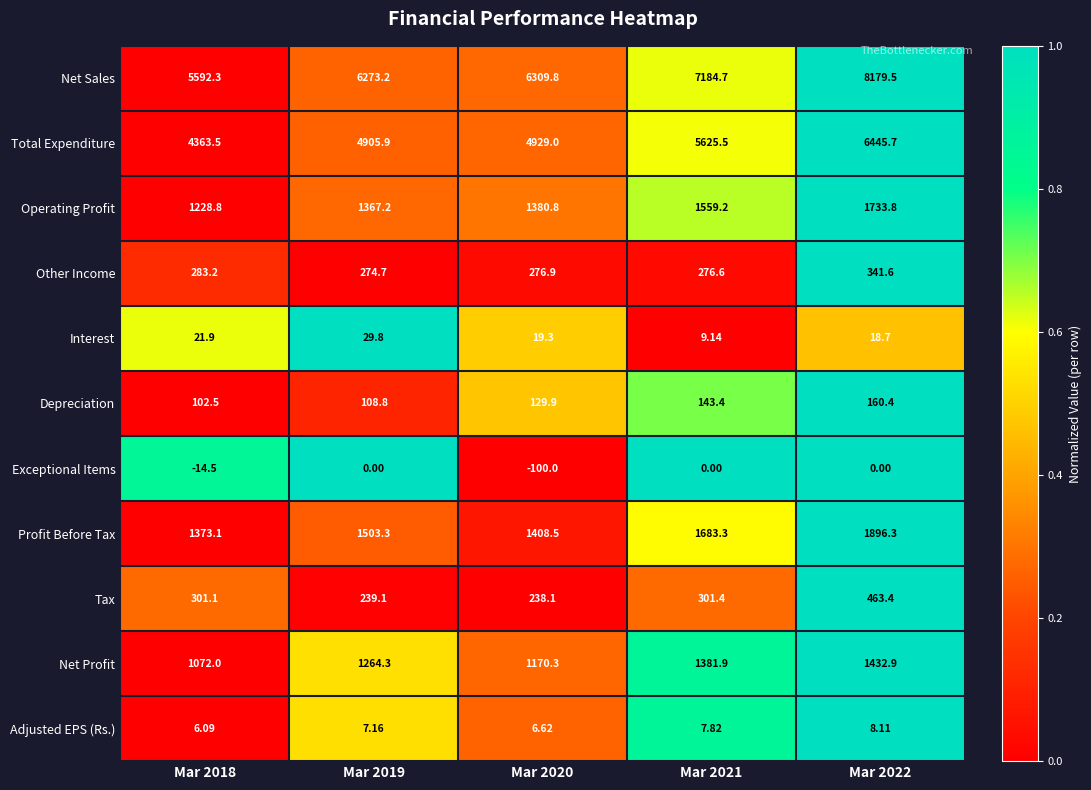

Which series has the widest spread of values?

Net Sales